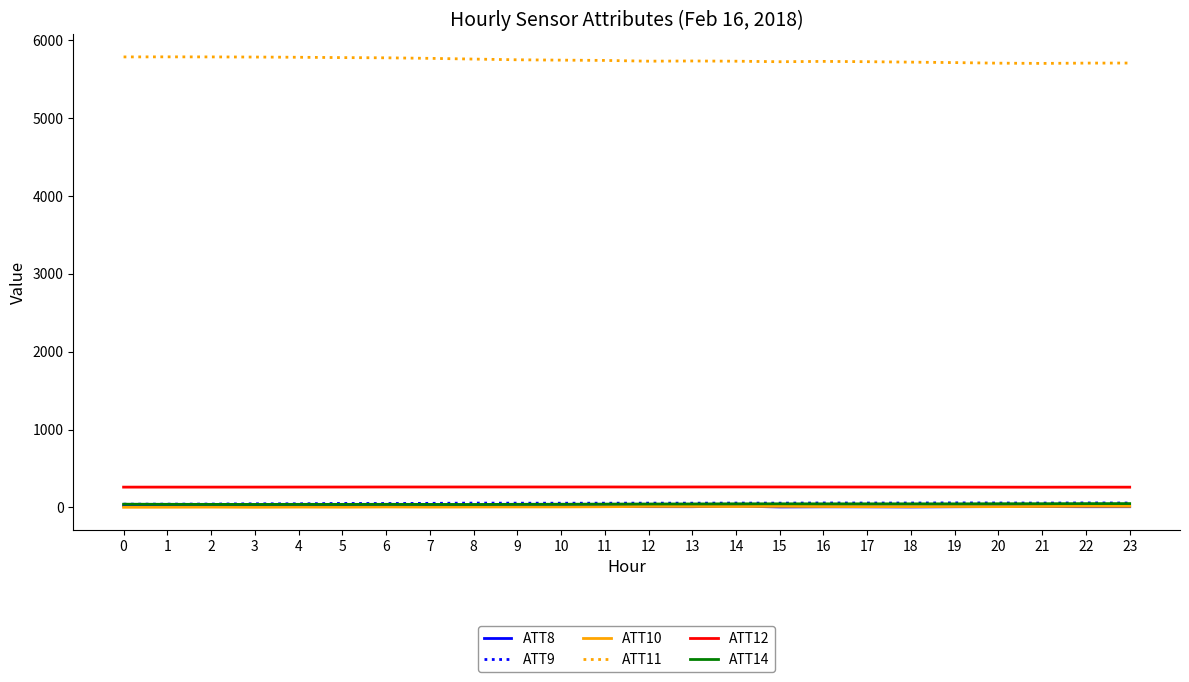

What is the maximum value shown in the chart?

5784.5